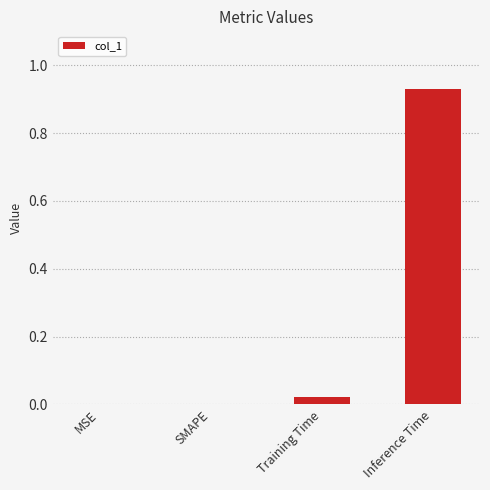

The value at MSE is -0.4. True or false?

False